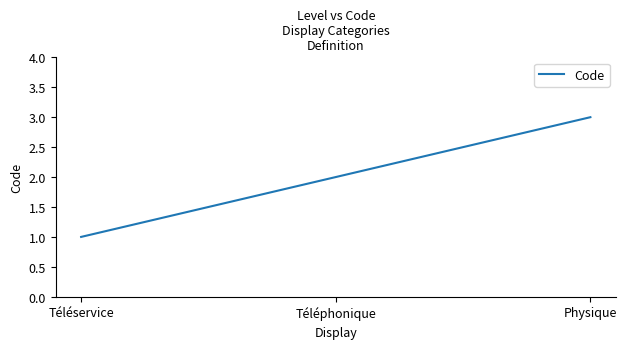

Reading right to left, extract all data points from this chart.

3	2	1